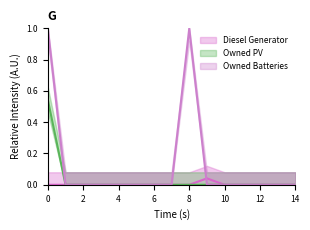

True or false: Owned PV and Diesel Generator intersect in this chart.

False